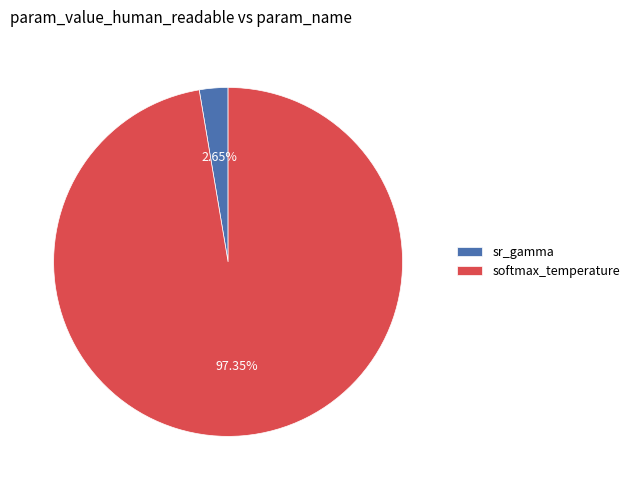

Rank the categories by value from lowest to highest.

sr_gamma, softmax_temperature